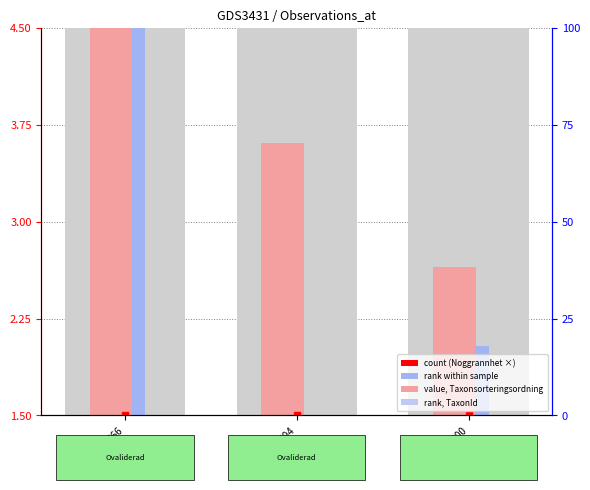

How many data points in rank, TaxonId are less than 2?

1